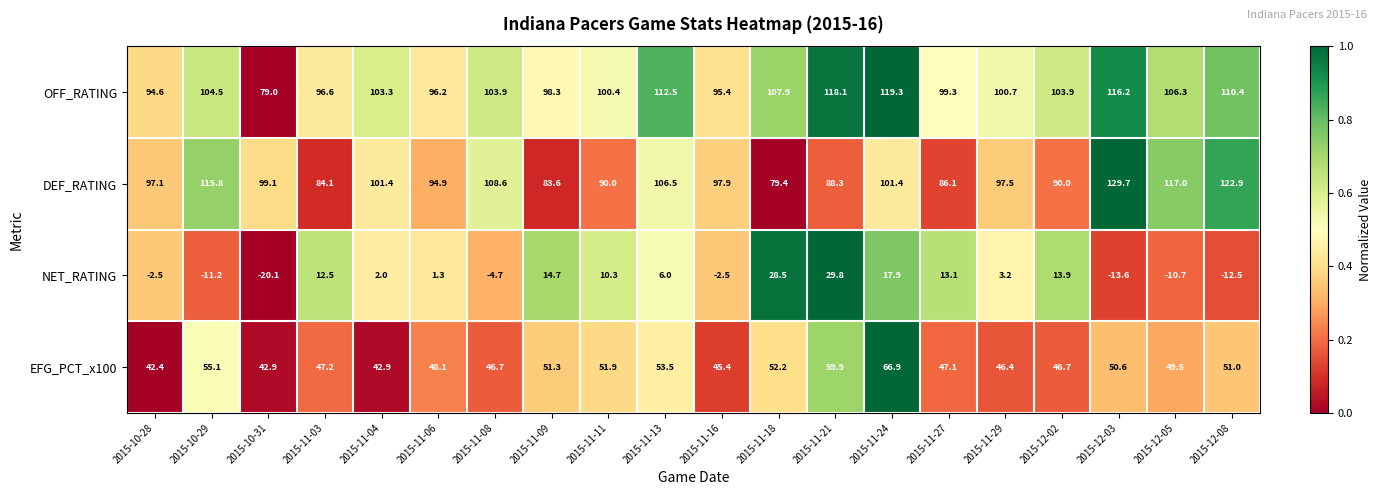

At which label does DEF_RATING first exceed 97?

2015-10-28